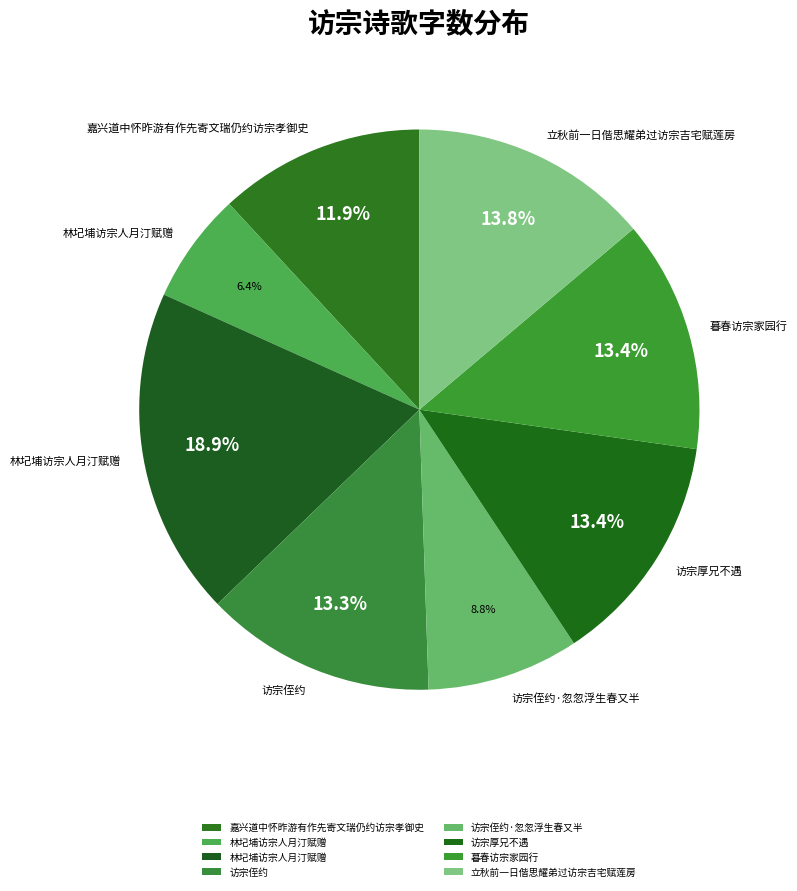

How many segments does this pie chart have?

8